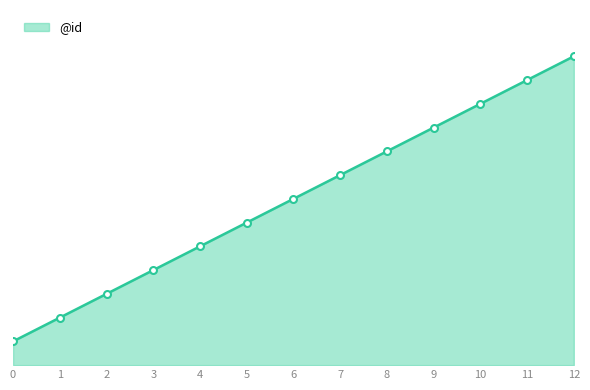

Reading left to right, transcribe all the data shown in this chart.

0=1	1=2	2=3	3=4	4=5	5=6	6=7	7=8	8=9	9=10	10=11	11=12	12=13